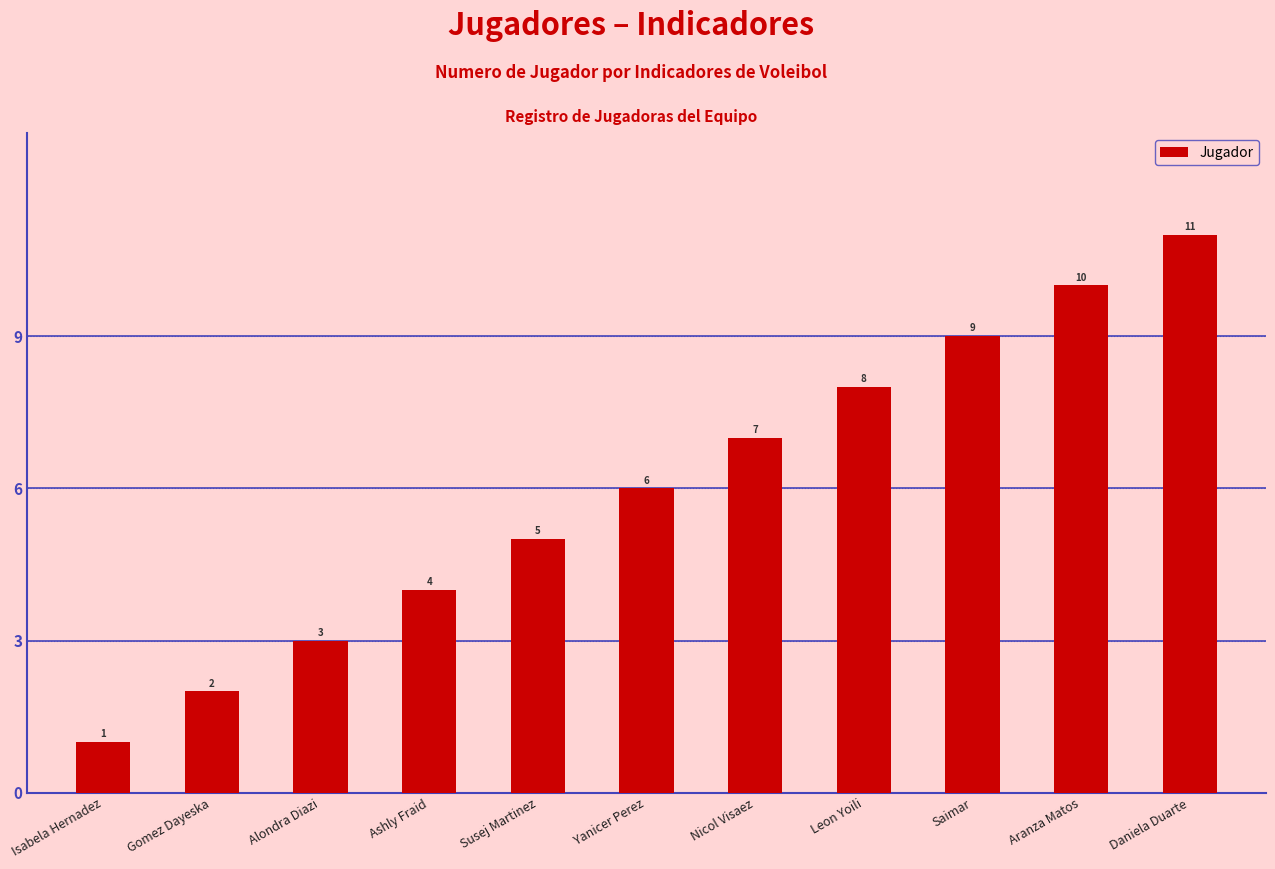

True or false: the data shows 3 at Gomez Dayeska.

False